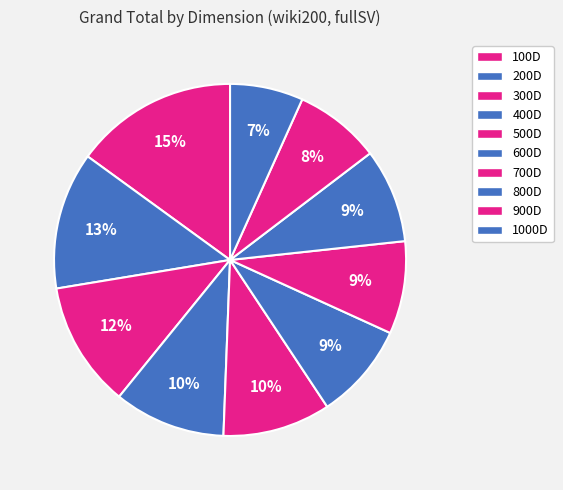

To the nearest percent, what percentage of the pie is 400D?

10%